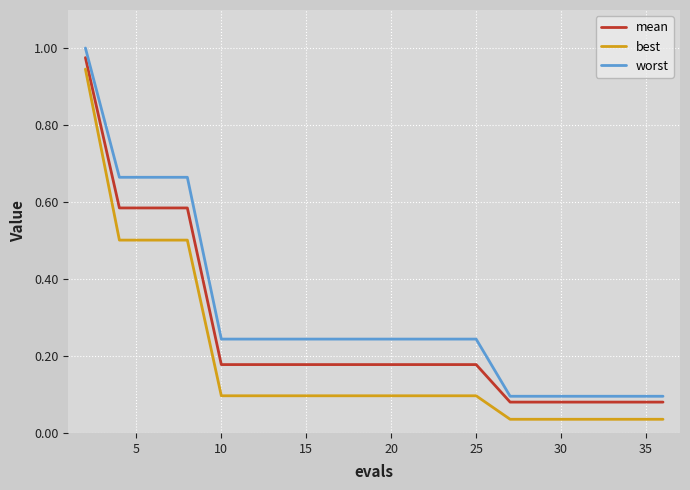

Which series has the largest total across all categories?

worst